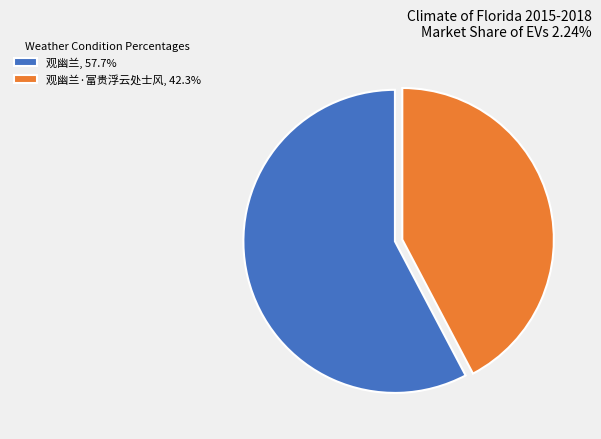

Do 观幽兰, 57.7% and 观幽兰·富贵浮云处士风, 42.3% together represent more than half of the pie?

Yes